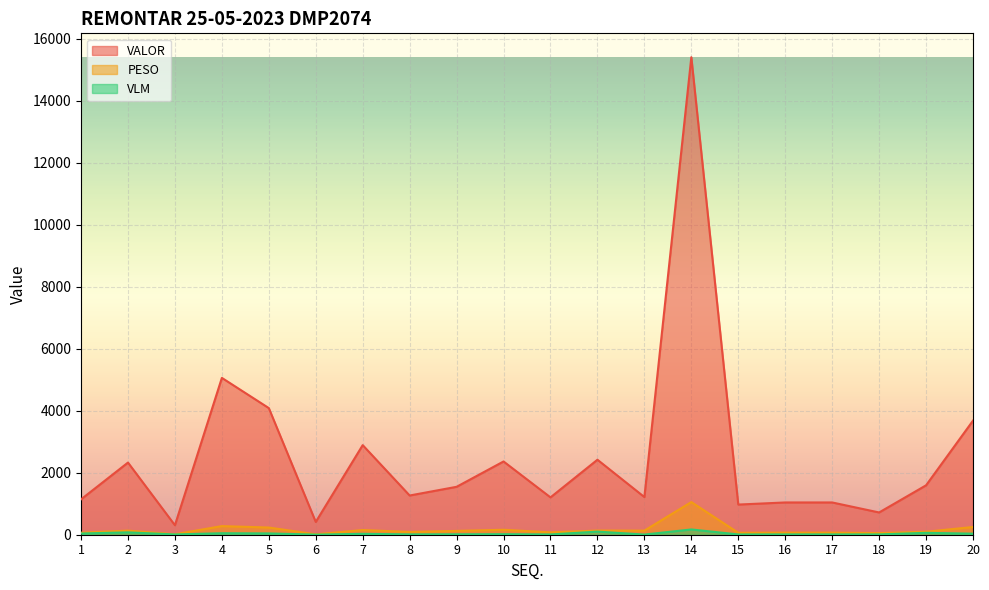

True or false: PESO and VLM cross at least once.

False